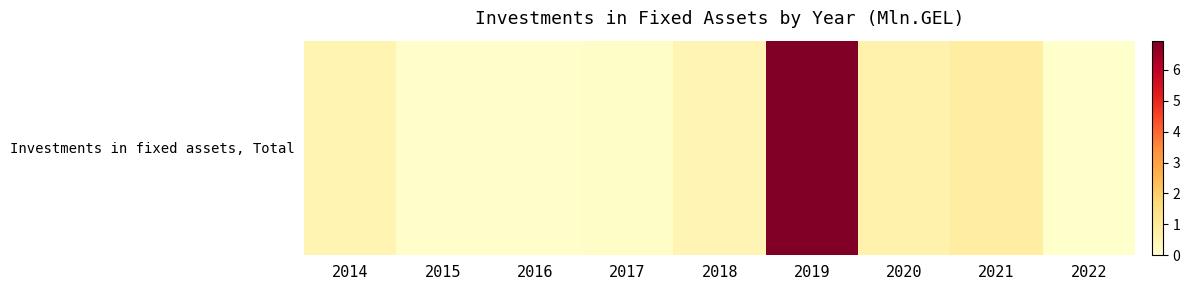

Rank the categories by value from highest to lowest.

2019, 2021, 2020, 2014, 2018, 2017, 2016, 2015, 2022